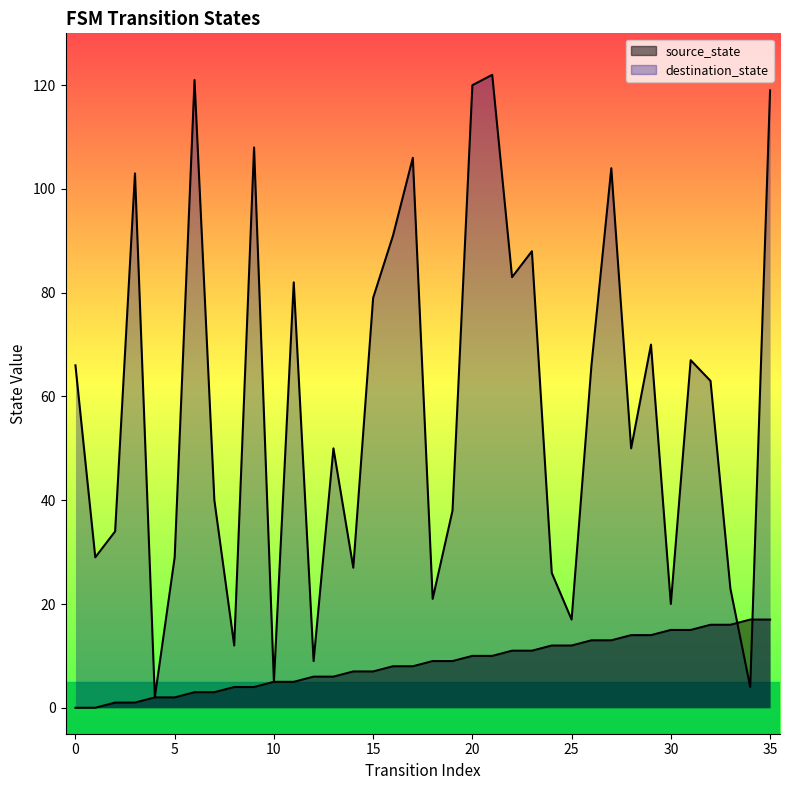

Which has a higher value, 23 or 18?

23